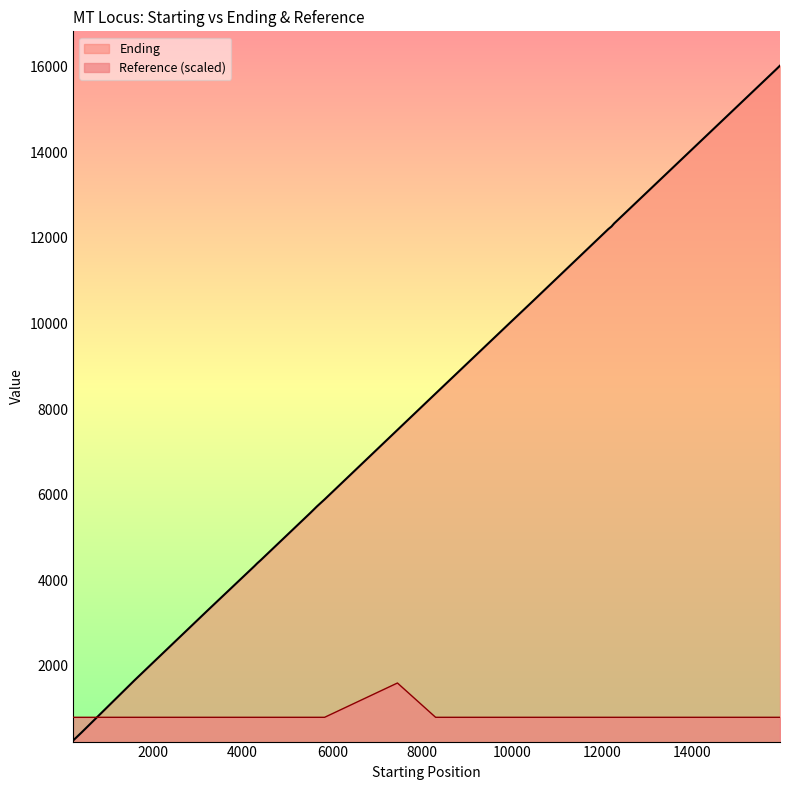

What are all the series names shown in the legend?

Ending, Reference (scaled)